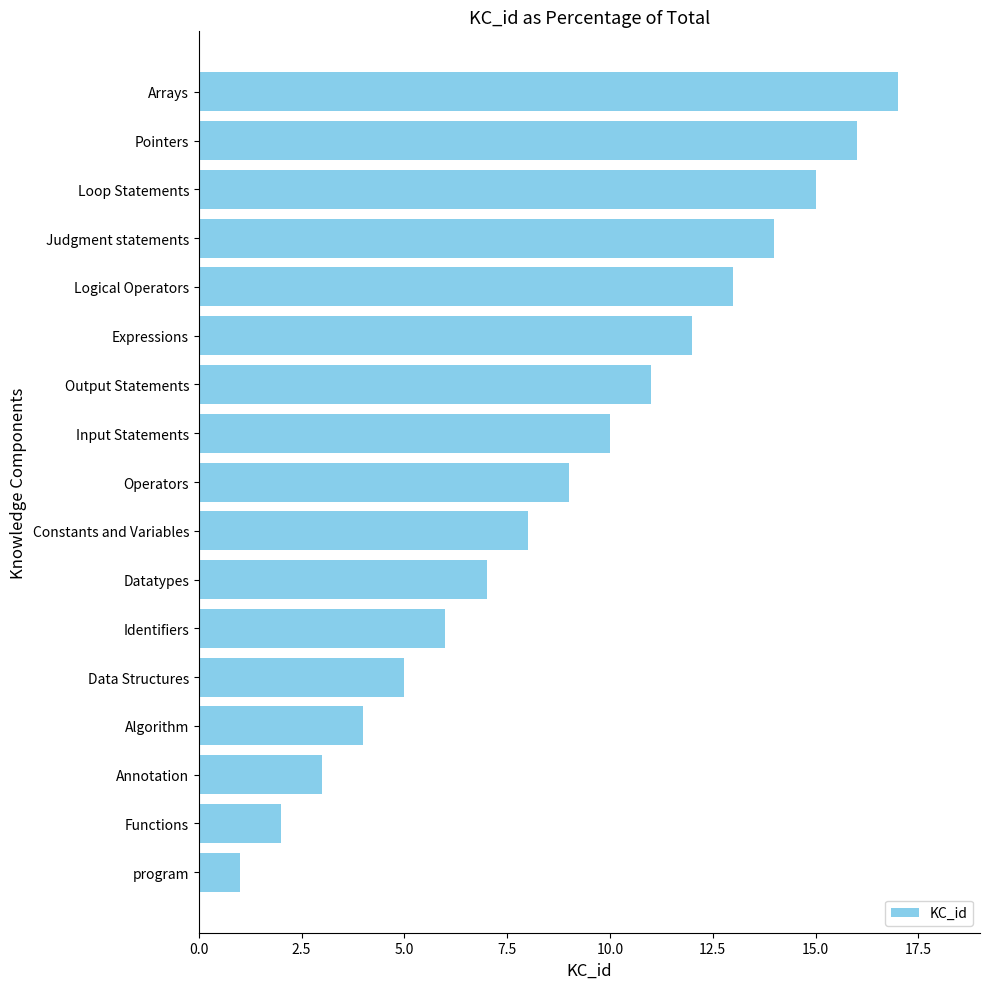

The chart shows a value of 1 at program. True or false?

True